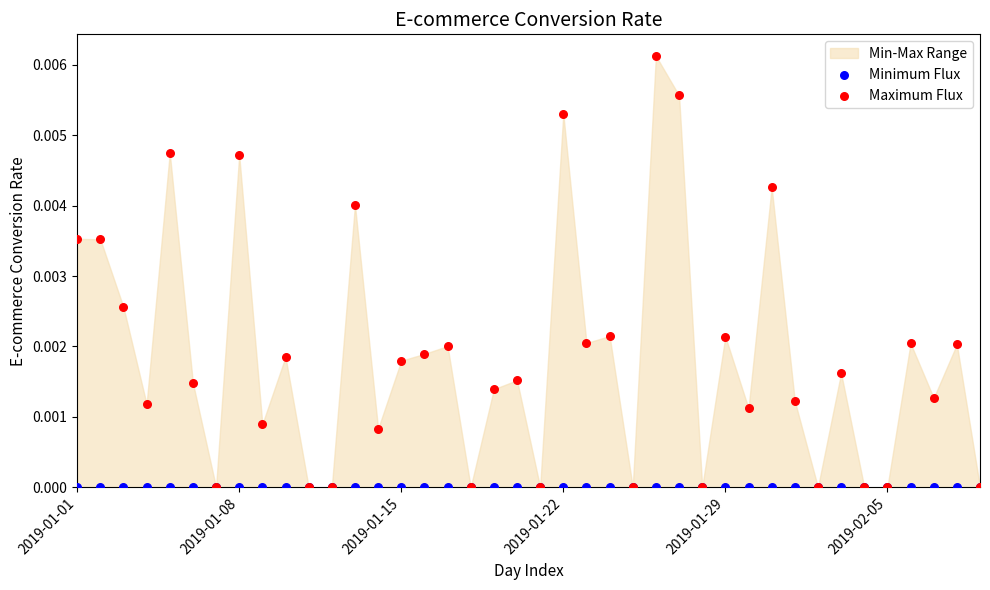

Which series contains the lowest Y value?

Minimum Flux